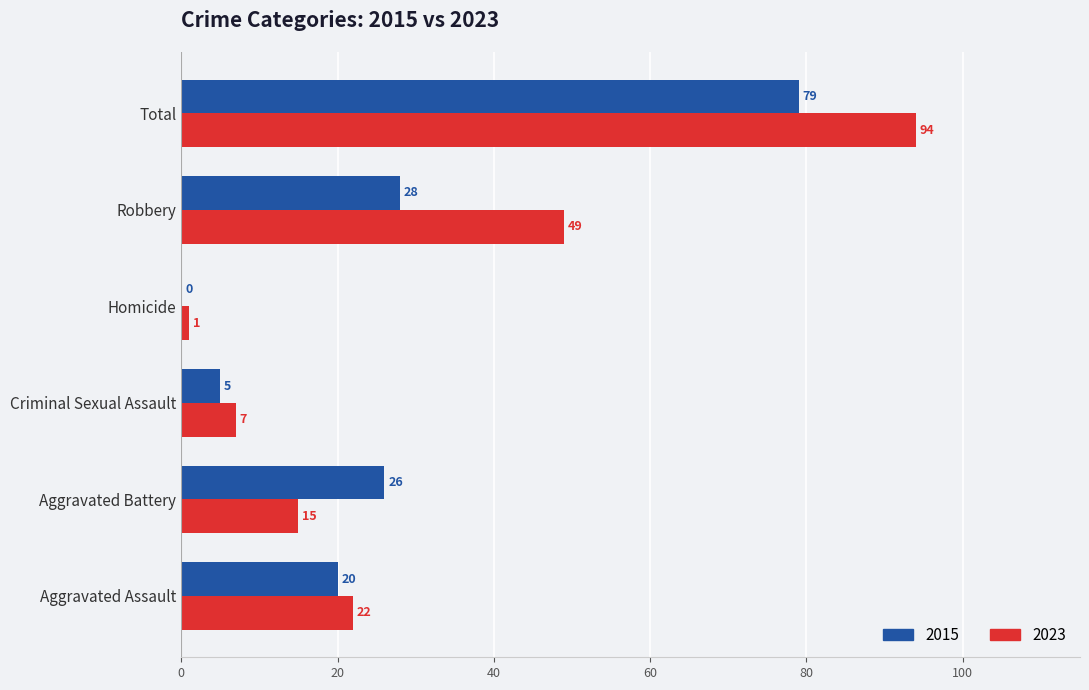

How many series are shown in this chart?

2